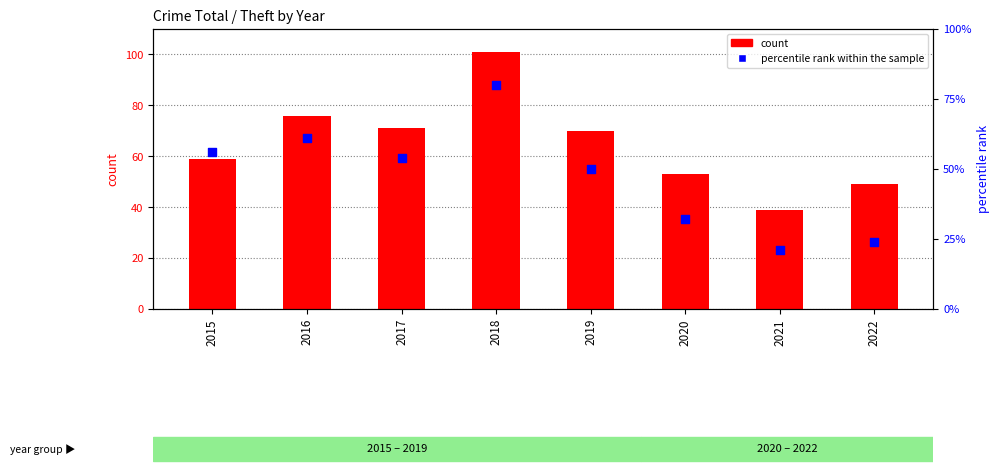

At which category is the sum across all series the highest?

2018